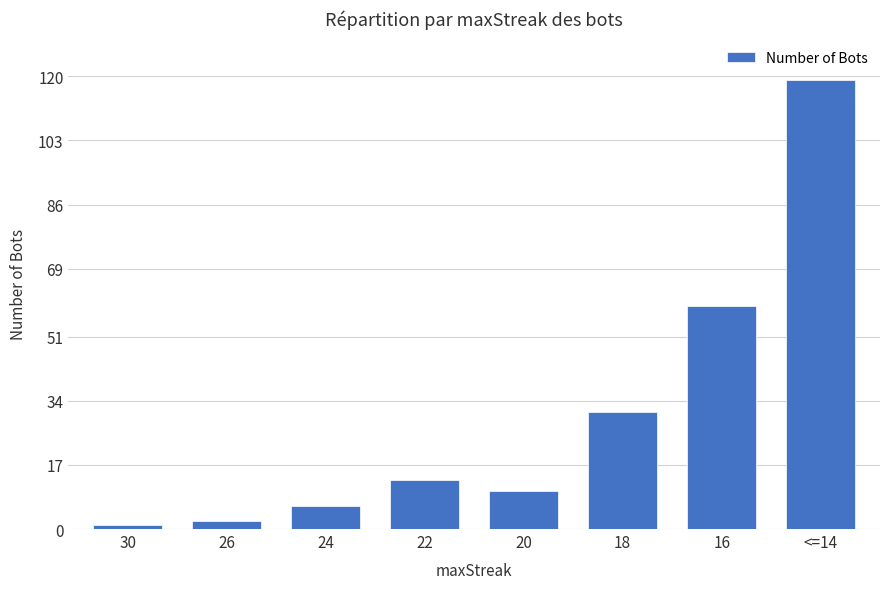

How many values are below 13?

4